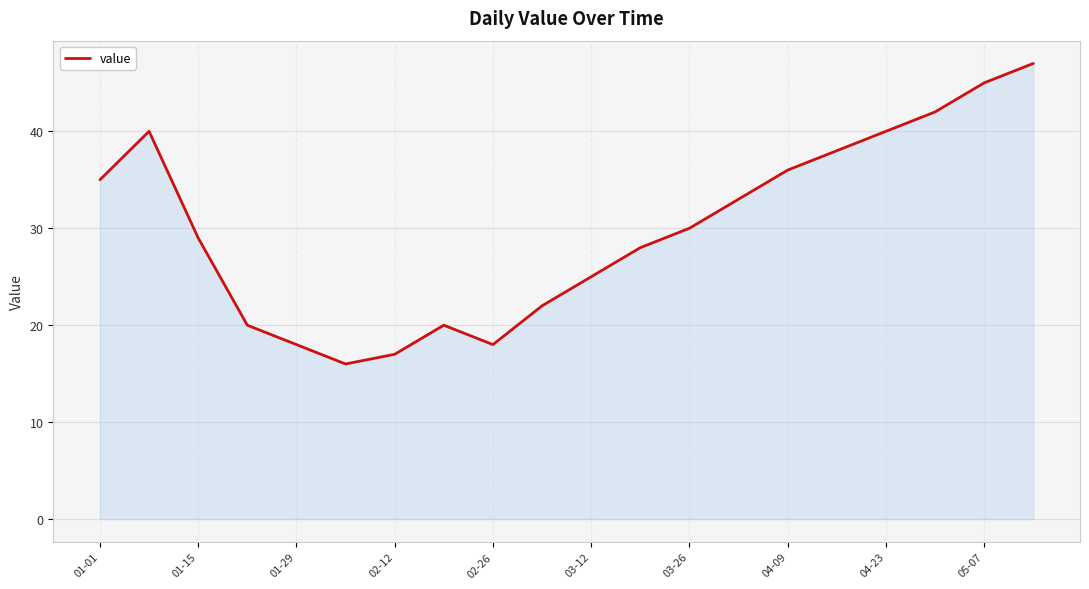

What is the difference between the maximum and minimum values?

31